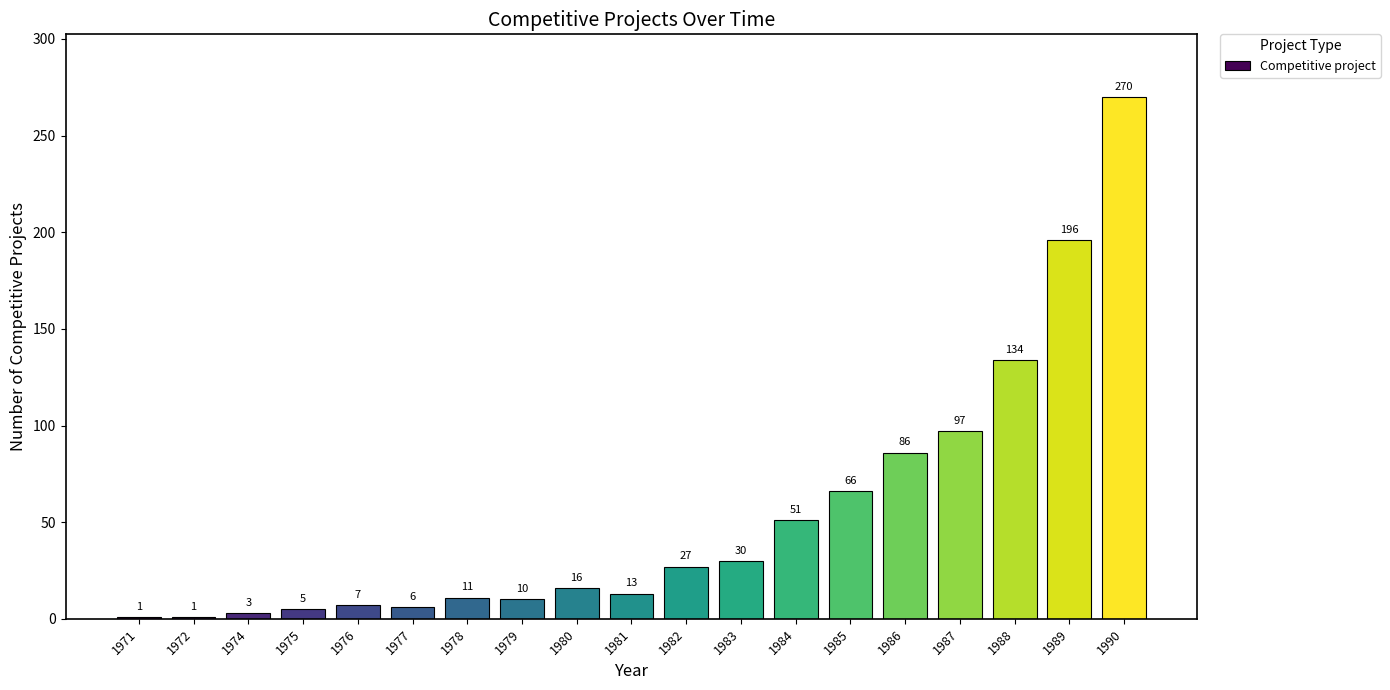

Reading right to left, transcribe all the data shown in this chart.

270	196	134	97	86	66	51	30	27	13	16	10	11	6	7	5	3	1	1